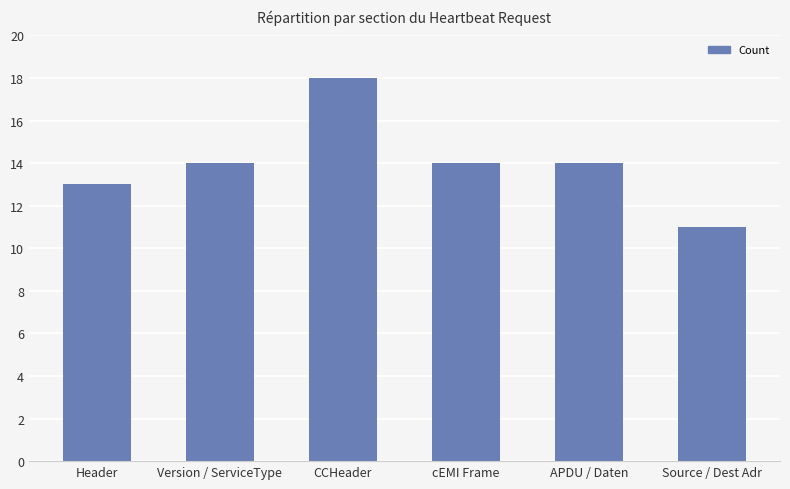

Which label corresponds to the smallest value in the chart?

Source / Dest Adr